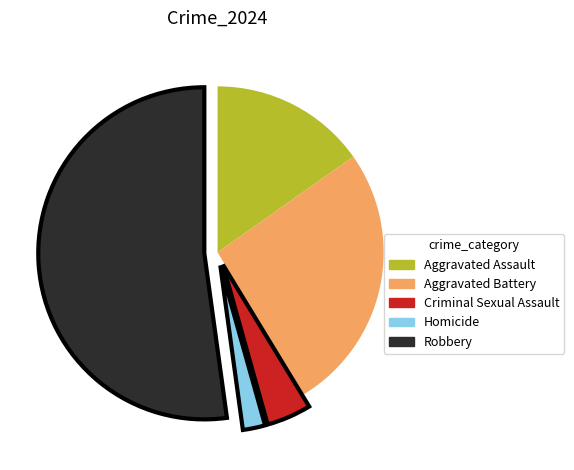

How many slices are in this pie chart?

5